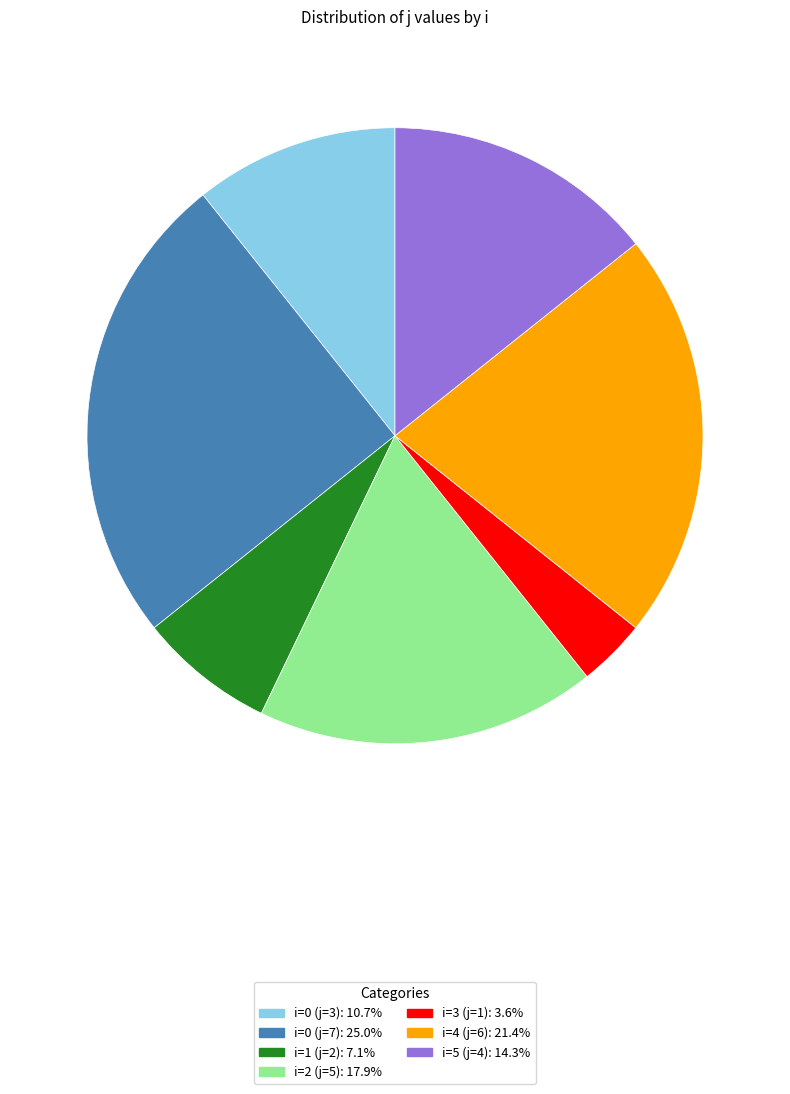

Does any single category account for the majority?

No